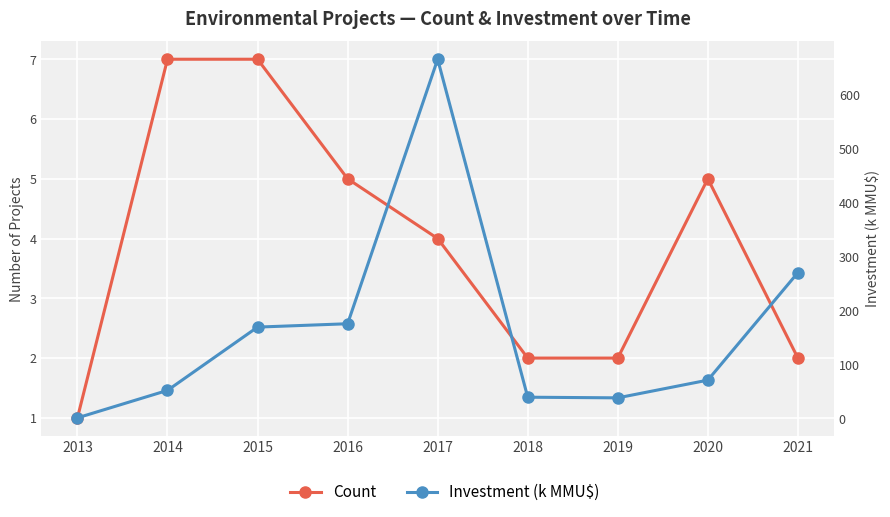

Rank the series by their maximum value, from highest to lowest.

Investment (k MMU$), Count